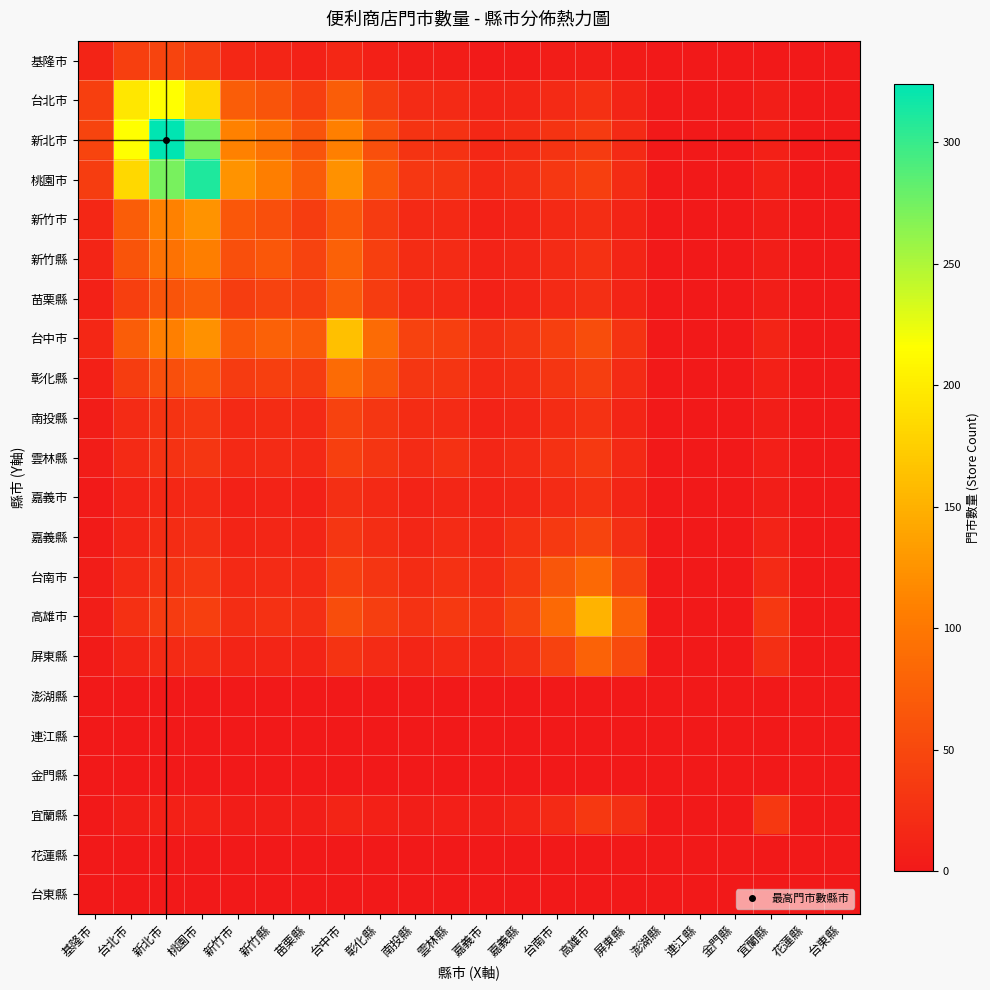

At which category is the sum across all series the highest?

桃園市